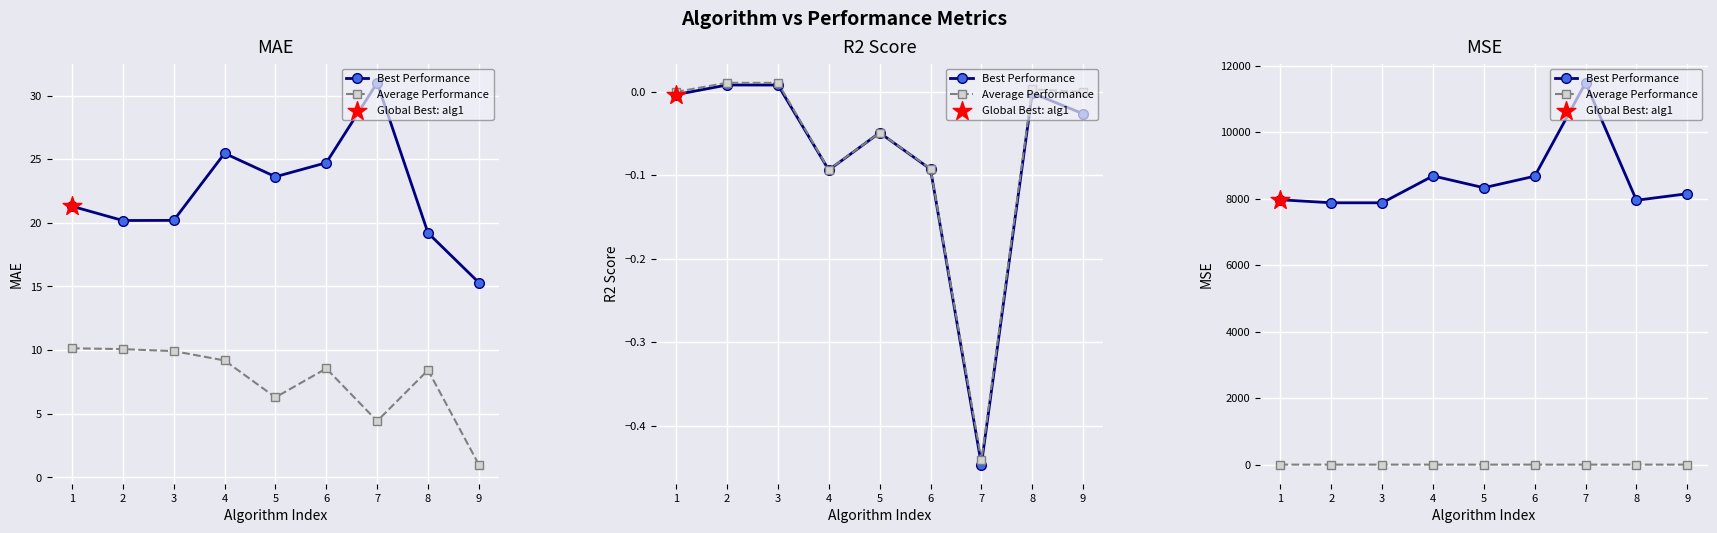

At how many categories does at least one series exceed 1782?

9